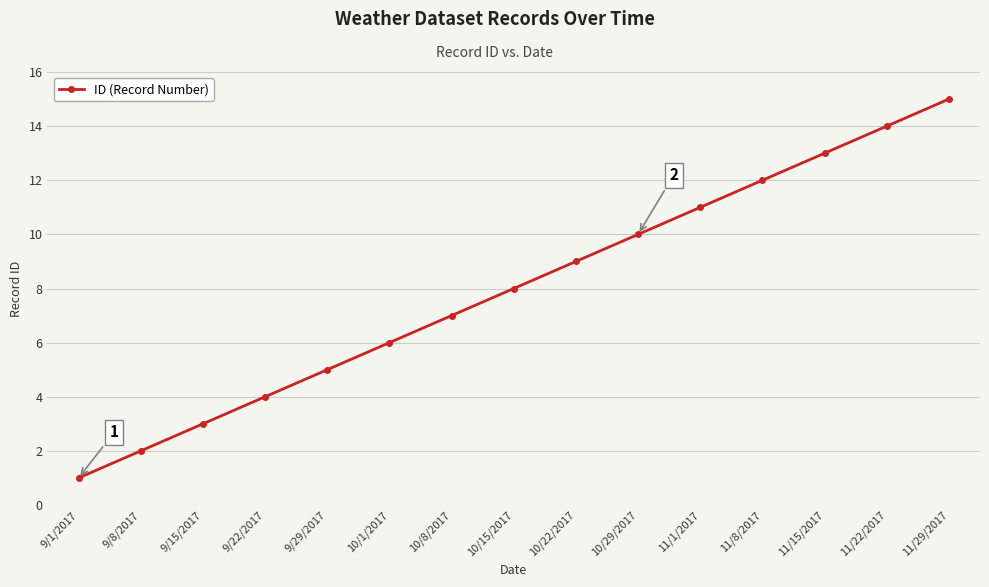

What is the average value?

8